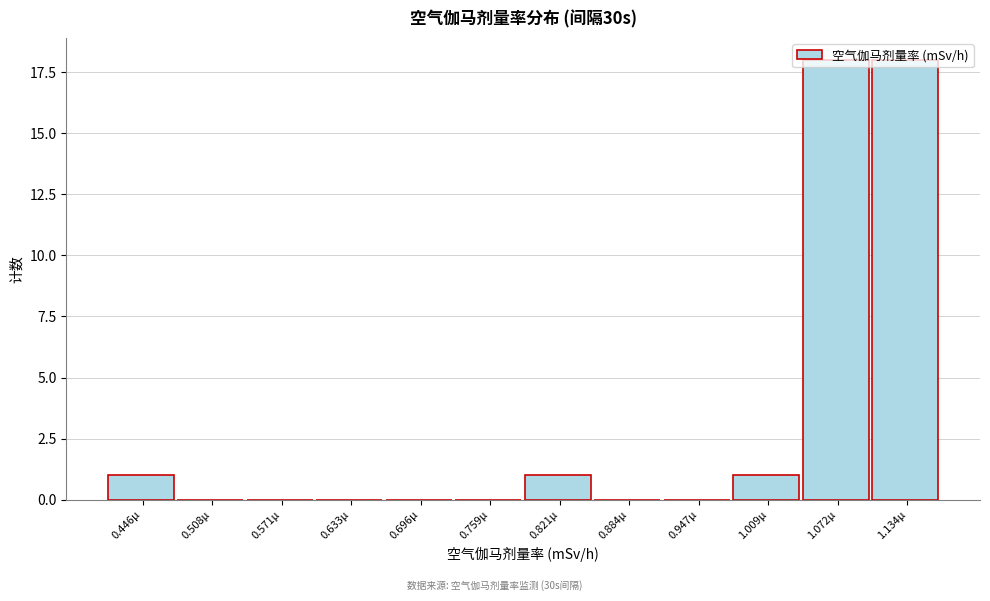

Between 1.134µ and 0.633µ, which is larger?

1.134µ